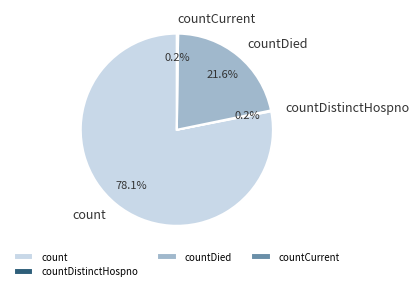

What is the ratio of the value at countDied to the value at count?

0.3